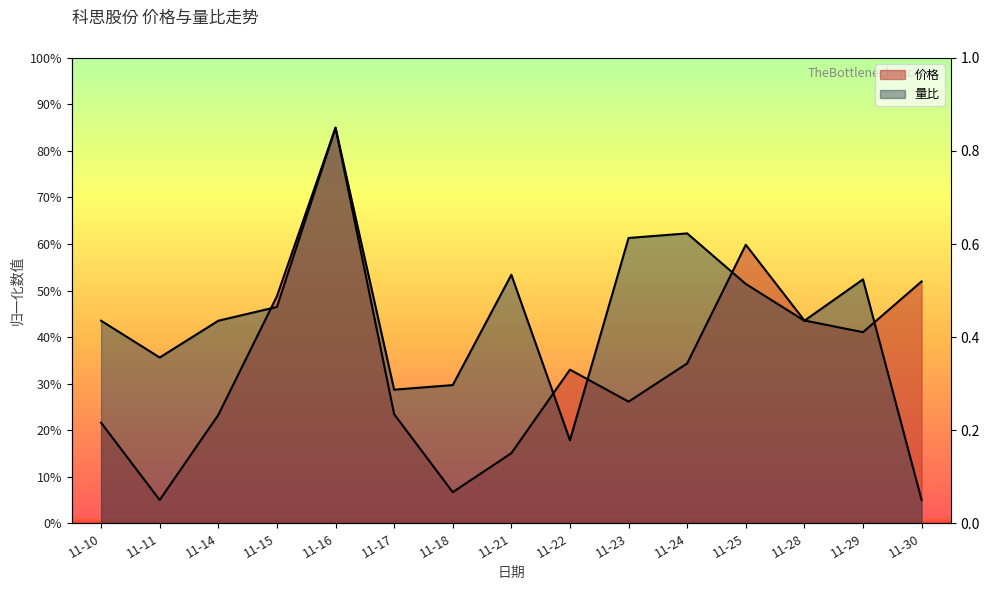

What is the sum of all 量比 values?

659.7